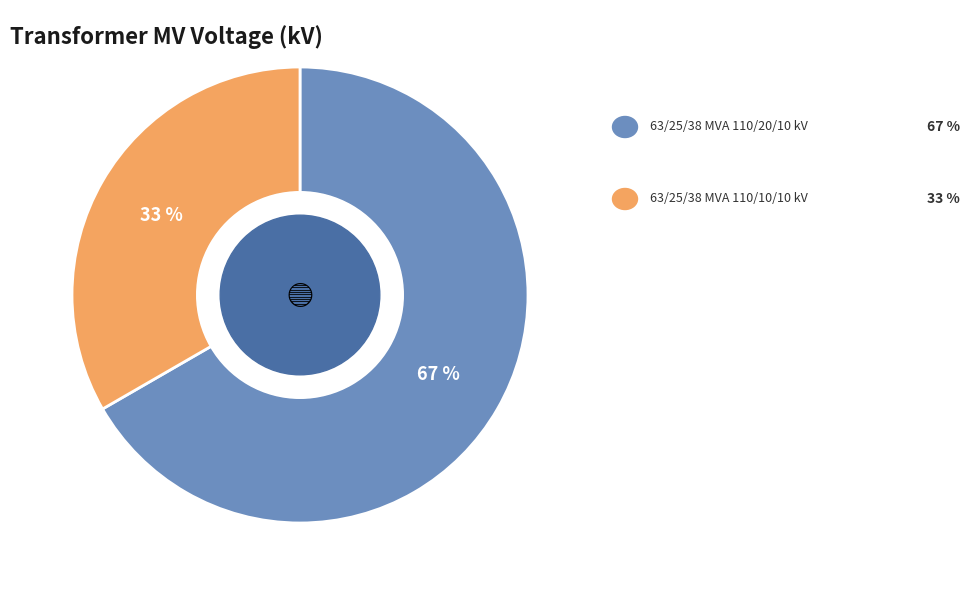

To the nearest percent, what is the average slice percentage?

50%